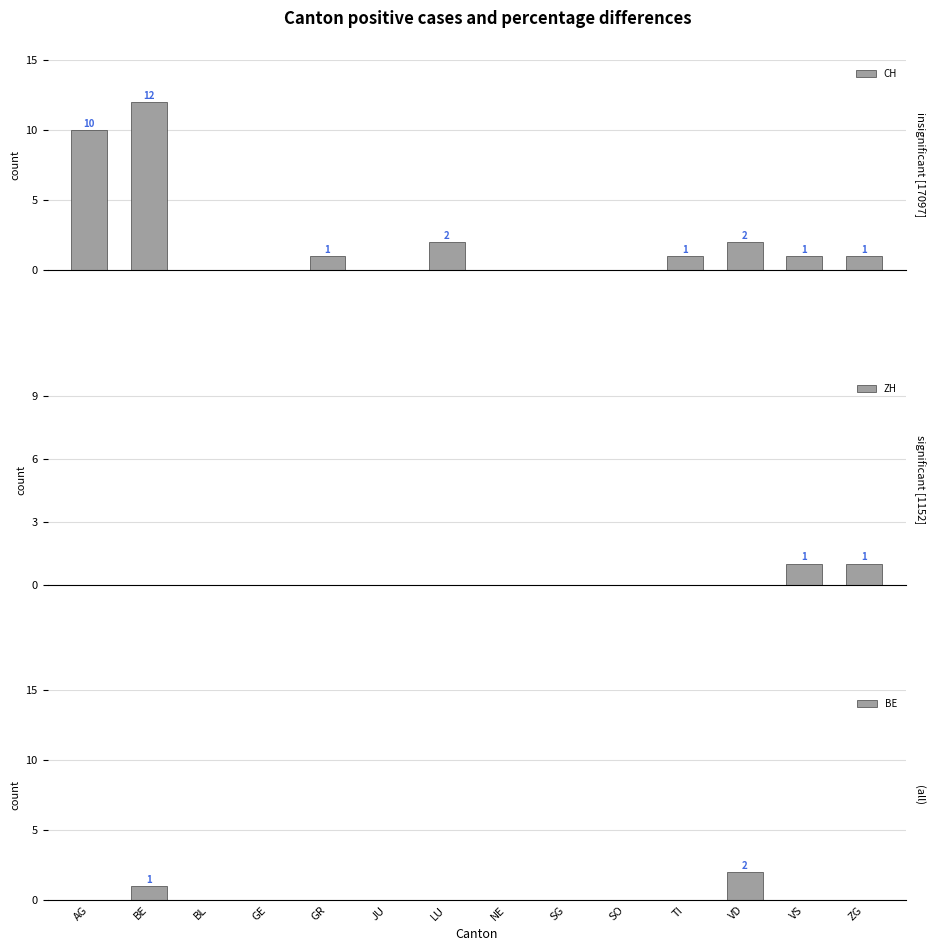

Is the value of CH at JU greater than the value of ZH at BL?

No